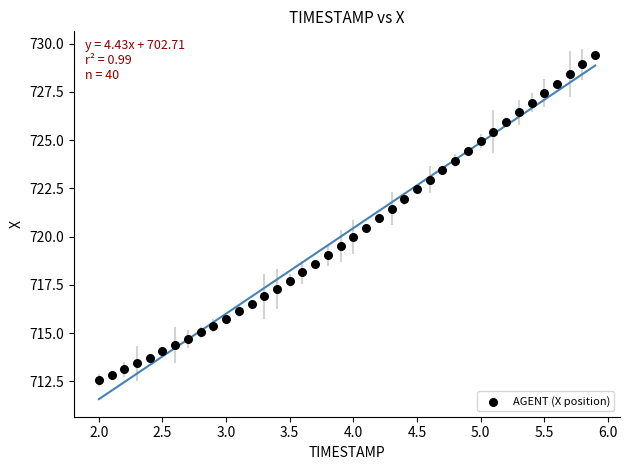

What is the range of Y values (max minus min)?

16.8